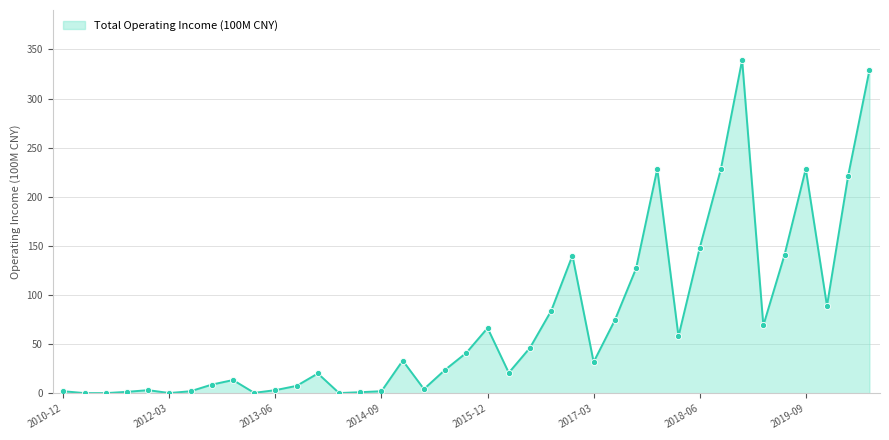

What is the difference between the maximum and minimum values?

338.9